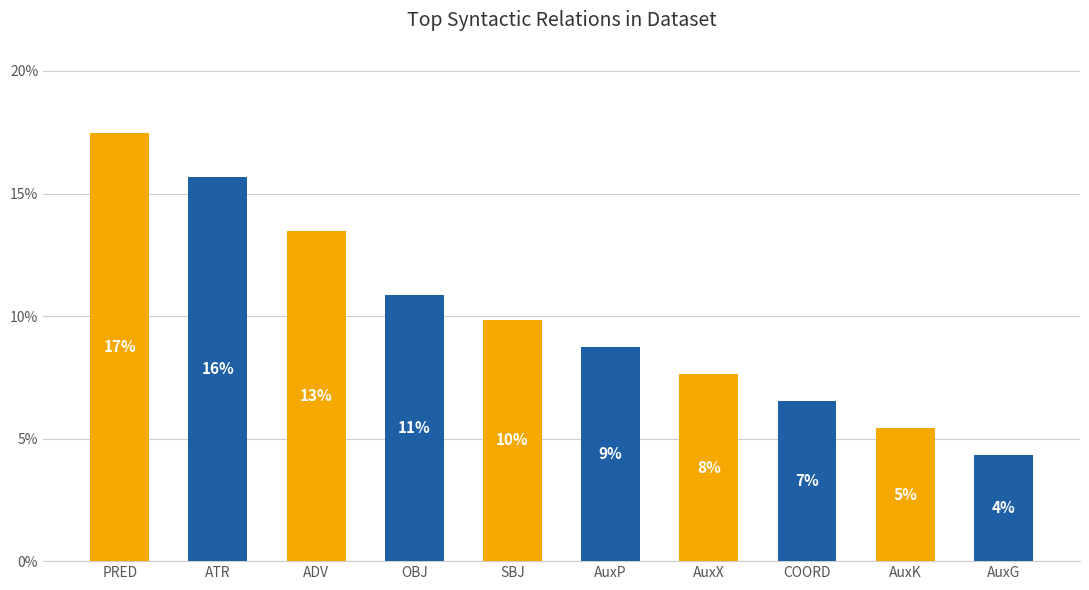

Rank the categories by value from highest to lowest.

PRED, ATR, ADV, OBJ, SBJ, AuxP, AuxX, COORD, AuxK, AuxG